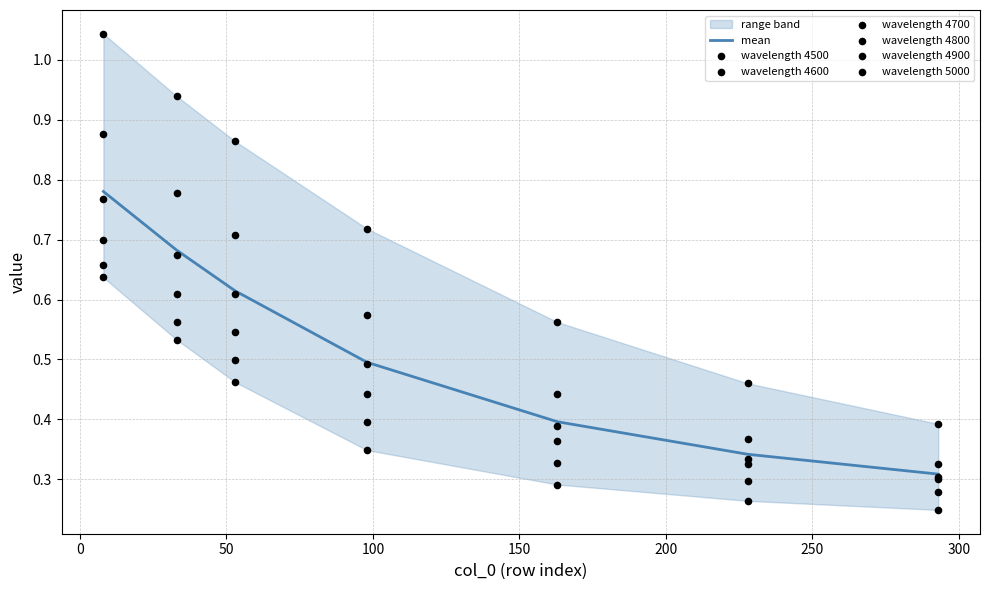

Which series contains the lowest Y value?

5000